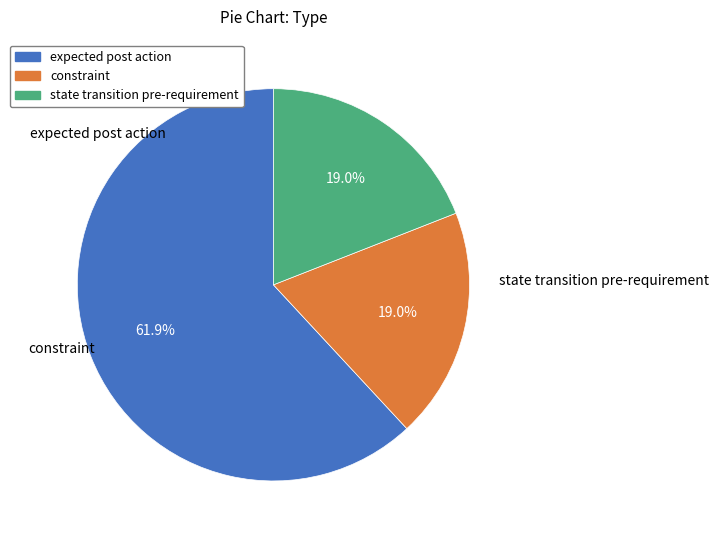

Which category has the biggest portion of the pie?

expected post action